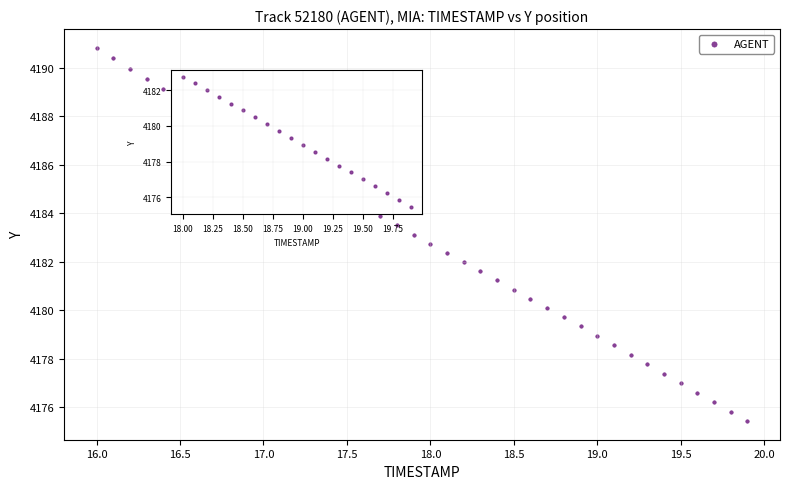

What is the range of X values (max minus min)?

3.9